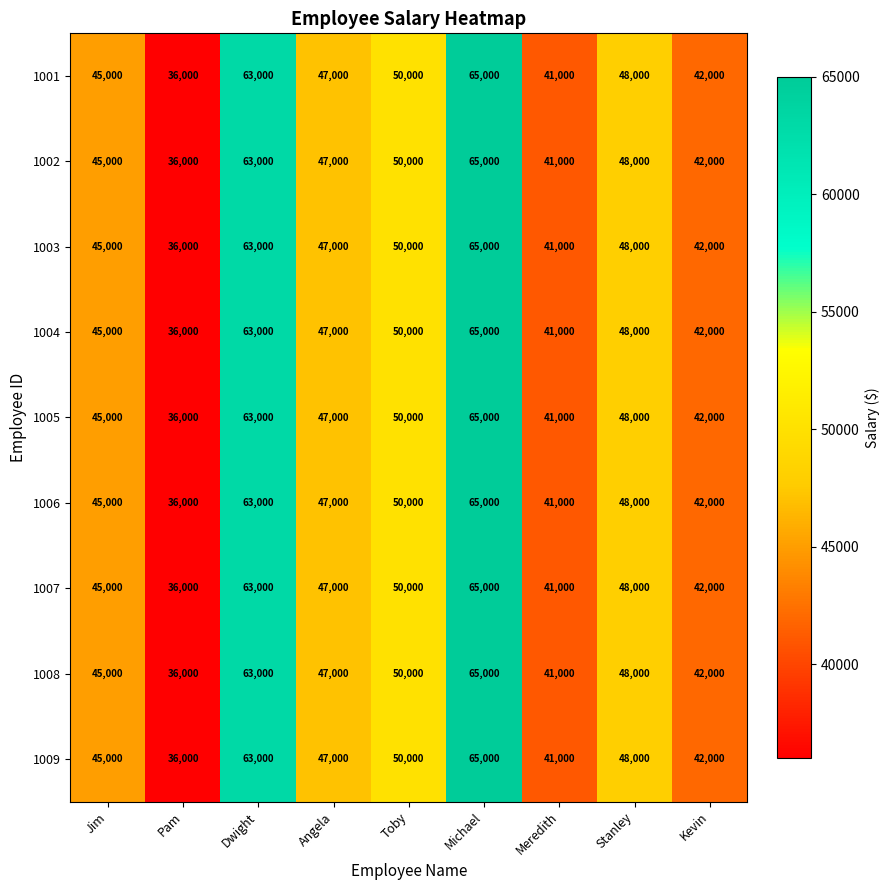

What is the difference between the 1003 values at Stanley and Michael?

17000